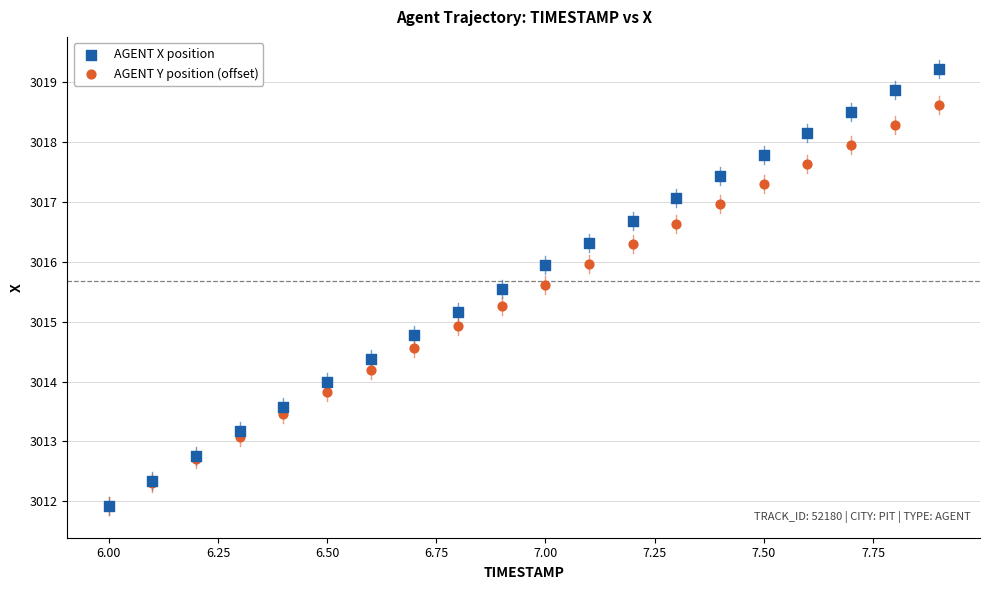

Which series has the largest Y range (max minus min)?

AGENT X position